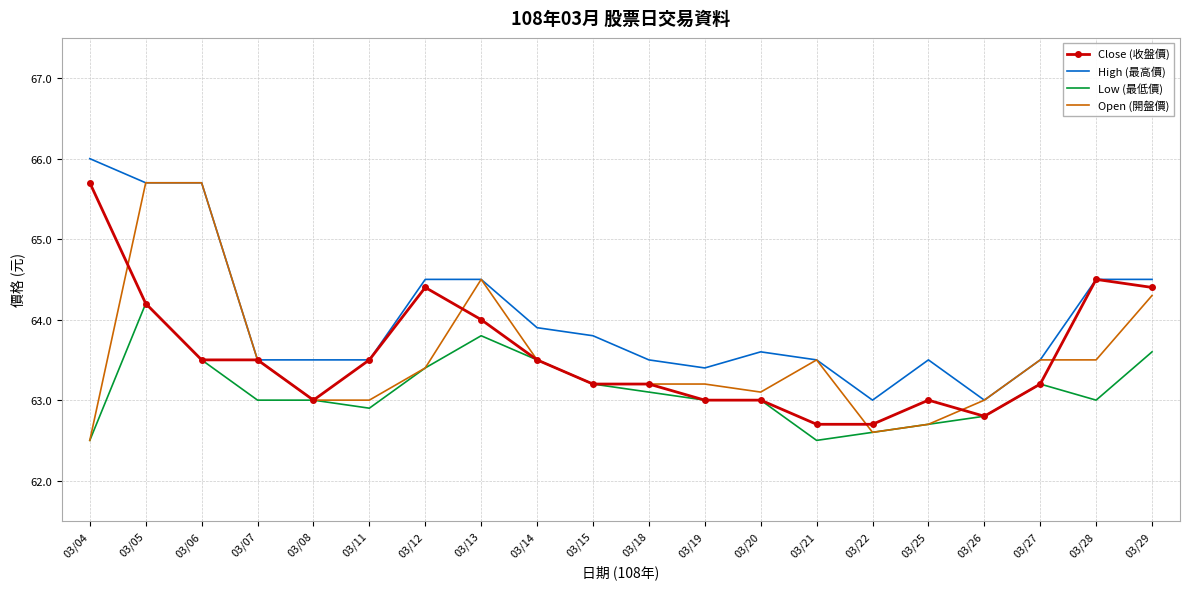

What is the difference between the highest and lowest values at 03/25?

0.8